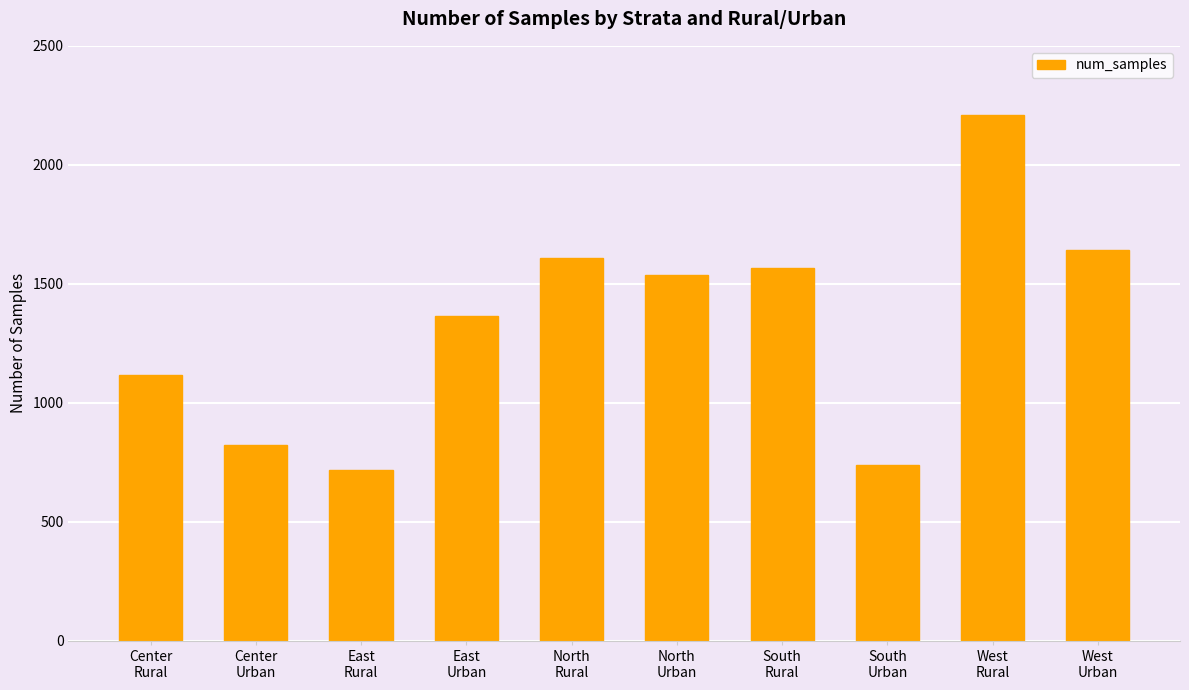

List the labels in order of value, smallest first.

East
Rural, South
Urban, Center
Urban, Center
Rural, East
Urban, North
Urban, South
Rural, North
Rural, West
Urban, West
Rural